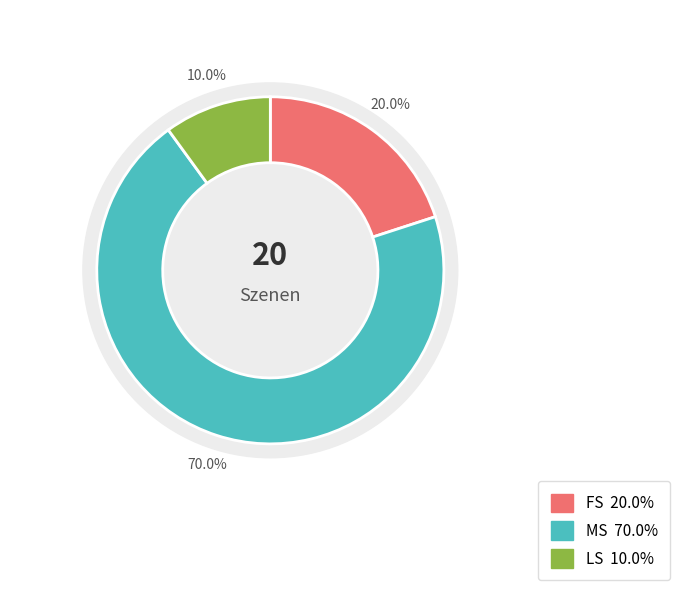

How many segments does this pie chart have?

3